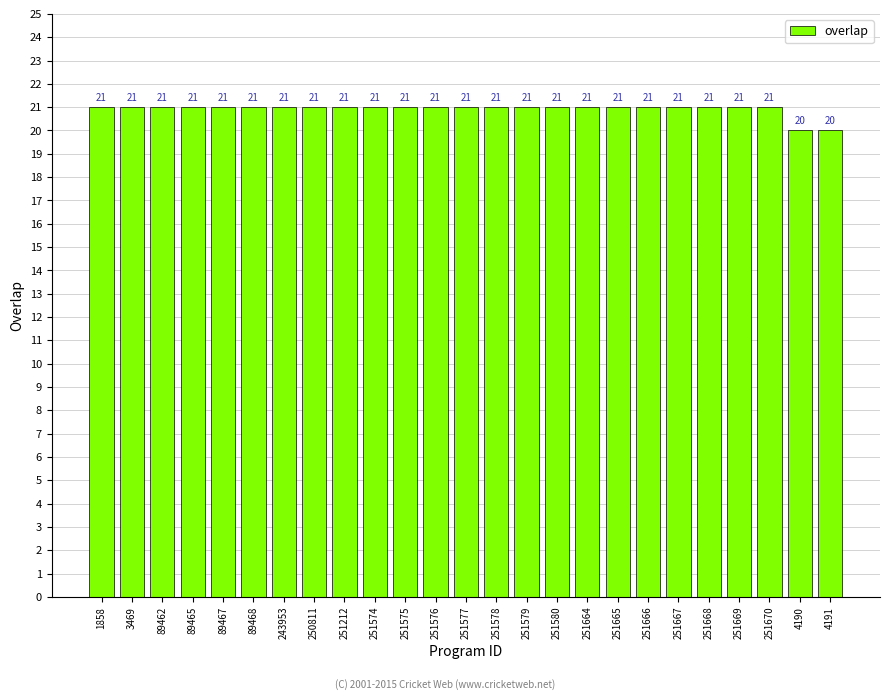

Reading left to right, extract all data points from this chart.

1858=21	3469=21	89462=21	89465=21	89467=21	89468=21	243953=21	250811=21	251212=21	251574=21	251575=21	251576=21	251577=21	251578=21	251579=21	251580=21	251664=21	251665=21	251666=21	251667=21	251668=21	251669=21	251670=21	4190=20	4191=20